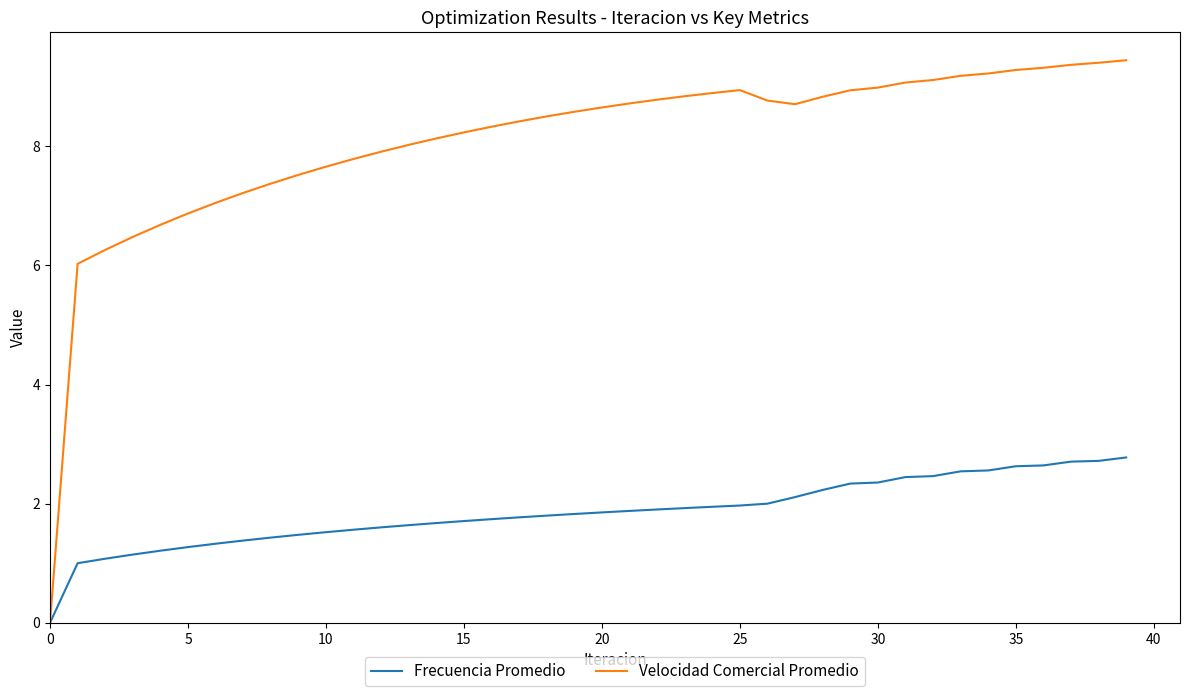

What is the maximum value shown in the chart?

9.4